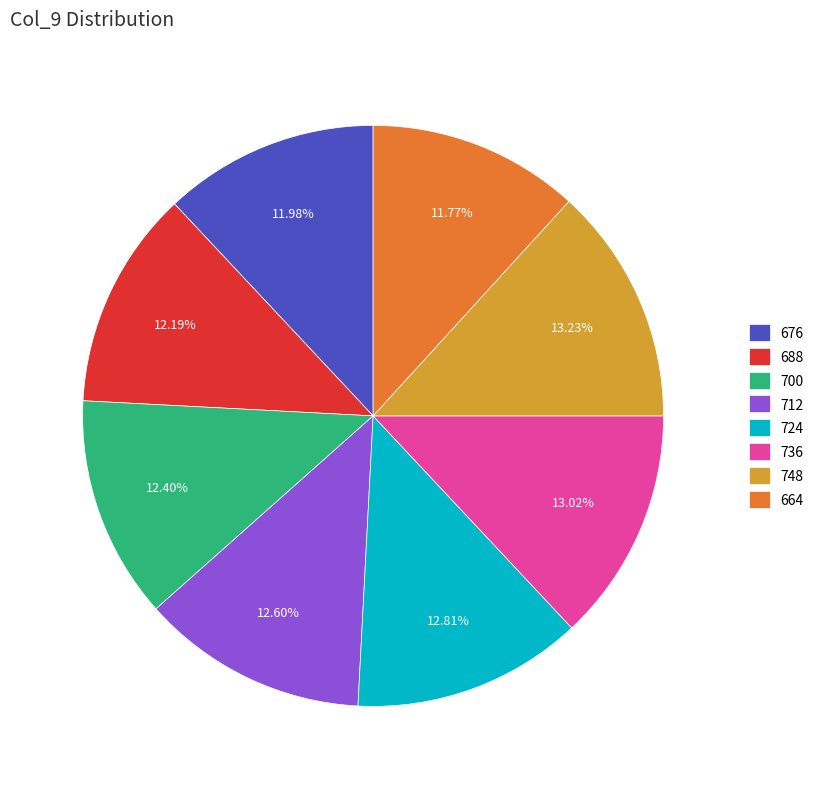

What is the ratio of the value at 688 to the value at 724?

1.0